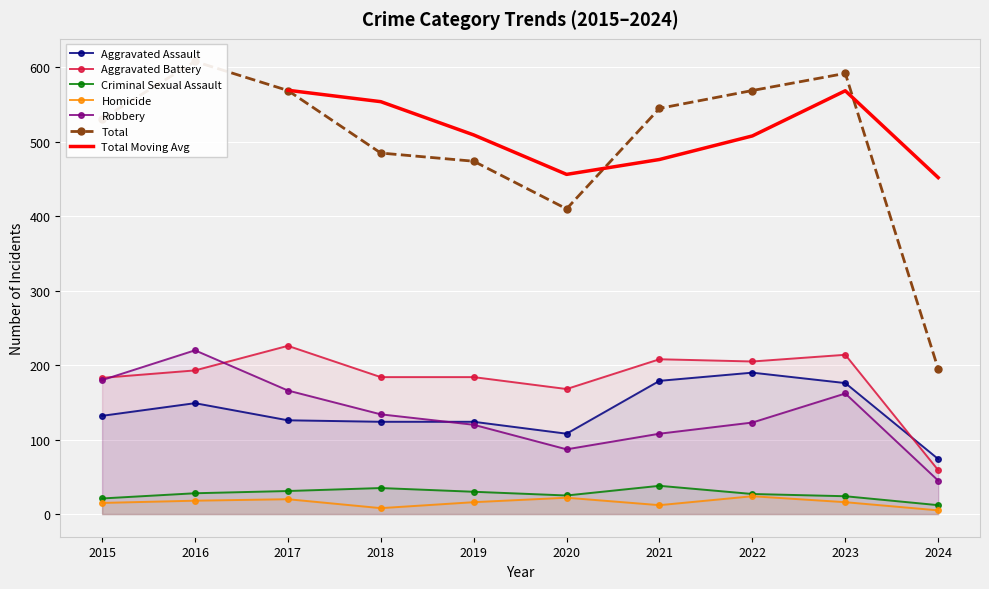

Where is the first local maximum for Aggravated Assault?

2016